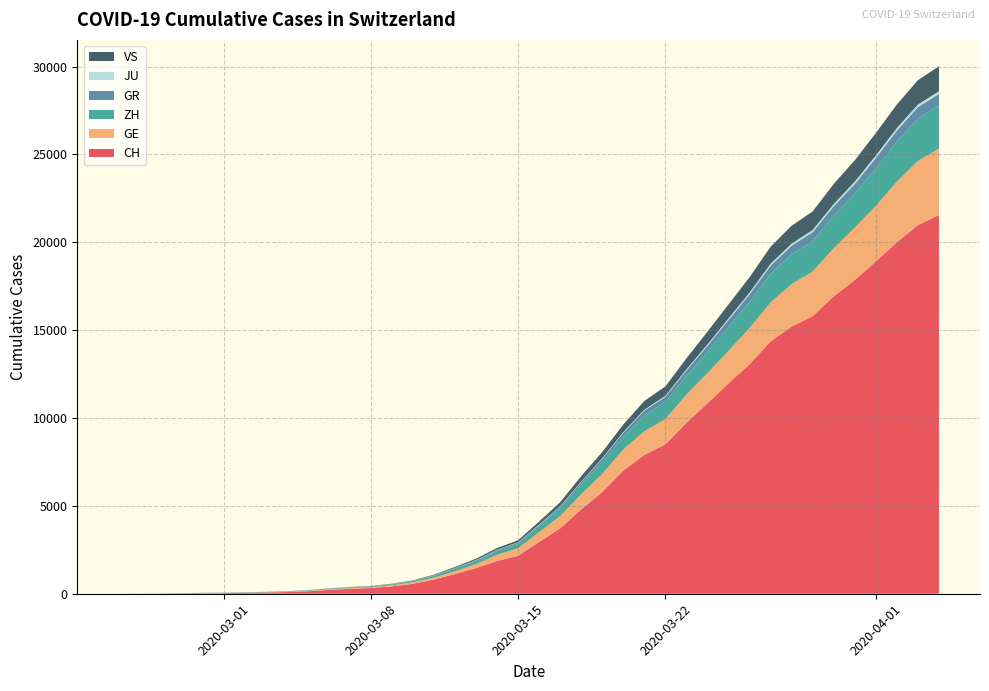

Reading left to right, transcribe all the data shown in this chart.

CH: 0=0	1=4	2=8	3=20	4=30	5=36	6=50	7=69	8=97	9=142	10=219	11=280	12=327	13=419	14=569	15=806	16=1124	17=1461	18=1866	19=2160	20=2954	21=3722	22=4801	23=5788	24=7014	25=7904	26=8498	27=9735	28=10838	29=11975	30=13064	31=14367	32=15207	33=15809	34=16928	35=17852	36=18915	37=20005	38=20978	39=21554
GE: 0=0	1=1	2=1	3=5	4=9	5=10	6=11	7=14	8=16	9=20	10=30	11=43	12=45	13=60	14=79	15=113	16=154	17=225	18=347	19=430	20=551	21=705	22=857	23=1035	24=1204	25=1342	26=1445	27=1600	28=1717	29=1856	30=2057	31=2215	32=2419	33=2530	34=2743	35=2984	36=3160	37=3445	38=3650	39=3788
ZH: 0=0	1=0	2=2	3=2	4=6	5=7	6=10	7=13	8=15	9=23	10=29	11=34	12=40	13=49	14=62	15=101	16=140	17=163	18=218	19=250	20=326	21=429	22=568	23=679	24=711	25=919	26=978	27=1067	28=1213	29=1357	30=1489	31=1616	32=1690	33=1722	34=1848	35=1936	36=2125	37=2289	38=2417	39=2450
GR: 0=0	1=2	2=2	3=6	4=6	5=6	6=9	7=9	8=12	9=14	10=16	11=17	12=18	13=18	14=22	15=31	16=43	17=53	18=56	19=71	20=84	21=101	22=128	23=182	24=226	25=258	26=284	27=300	28=343	29=393	30=433	31=474	32=495	33=519	34=535	35=547	36=592	37=622	38=649	39=657
JU: 0=0	1=0	2=1	3=1	4=1	5=1	6=1	7=2	8=2	9=4	10=4	11=5	12=5	13=7	14=7	15=7	16=12	17=17	18=18	19=19	20=25	21=29	22=32	23=36	24=44	25=54	26=61	27=69	28=82	29=92	30=100	31=114	32=119	33=127	34=128	35=140	36=145	37=149	38=149	39=154
VS: 0=0	1=0	2=0	3=1	4=1	5=2	6=3	7=3	8=4	9=5	10=6	11=7	12=12	13=17	14=22	15=30	16=53	17=76	18=98	19=115	20=172	21=225	22=312	23=349	24=436	25=498	26=535	27=628	28=728	29=793	30=874	31=968	32=1017	33=1055	34=1144	35=1211	36=1282	37=1334	38=1385	39=1418